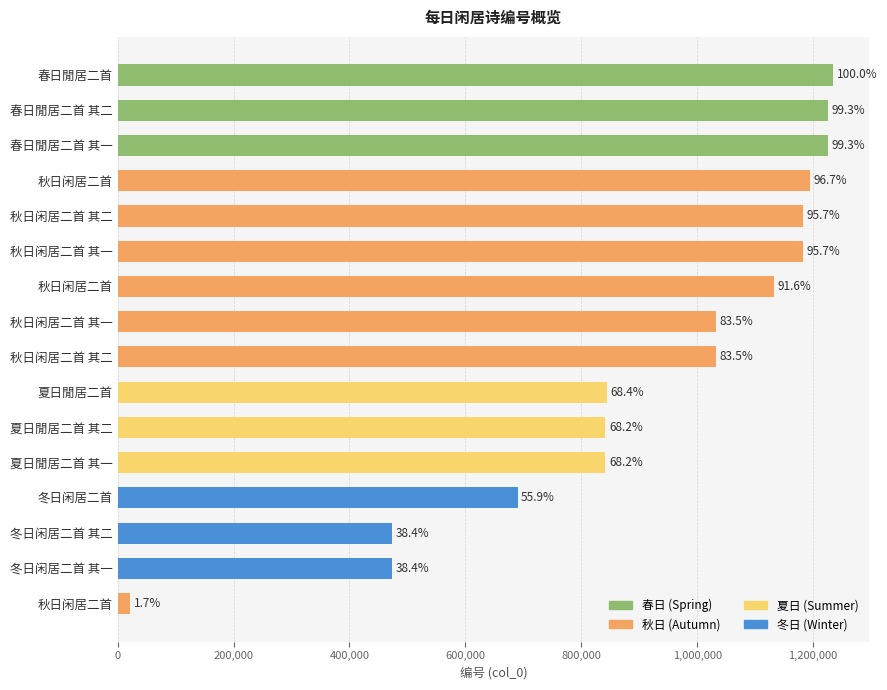

At which category does the chart reach its minimum across all series?

秋日闲居二首